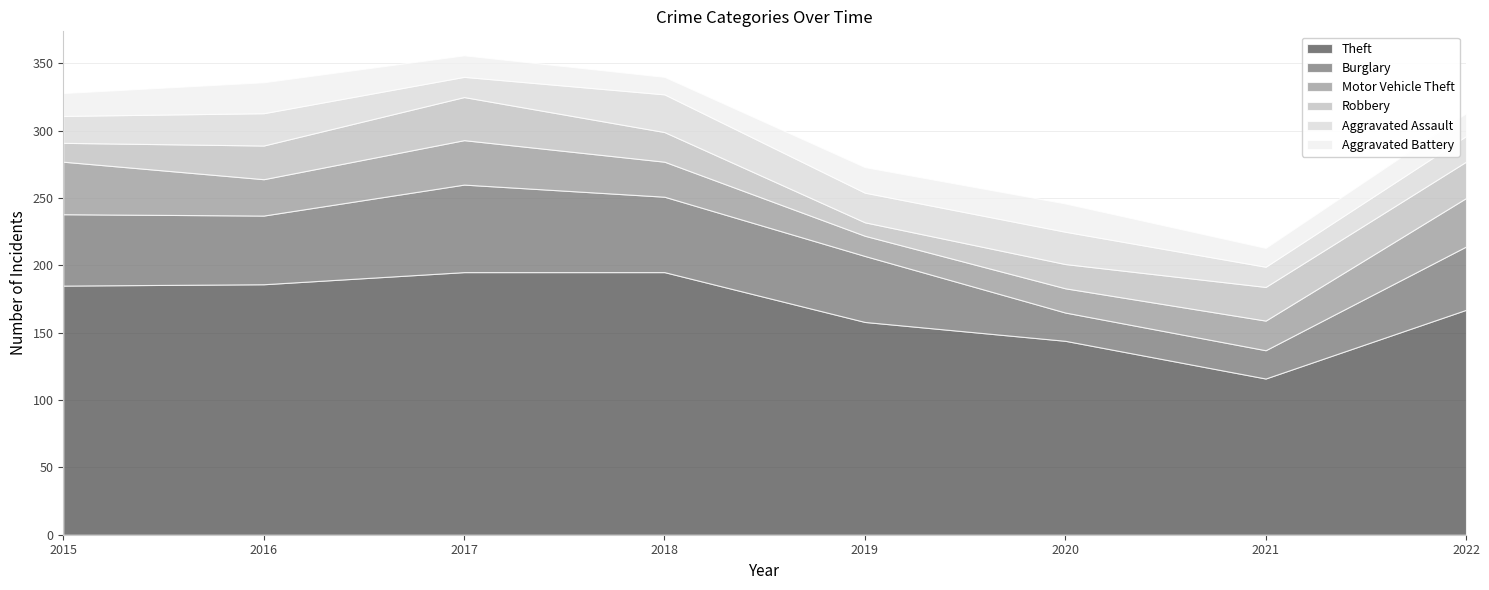

What are all the series names shown in the legend?

Theft, Burglary, Motor Vehicle Theft, Robbery, Aggravated Assault, Aggravated Battery